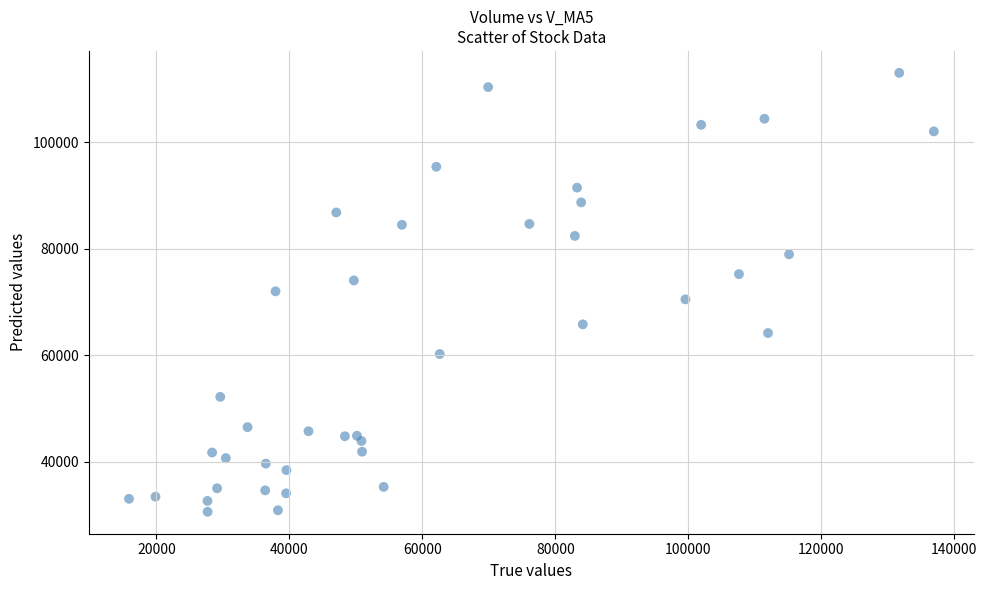

What is the range of Y values (max minus min)?

82449.6